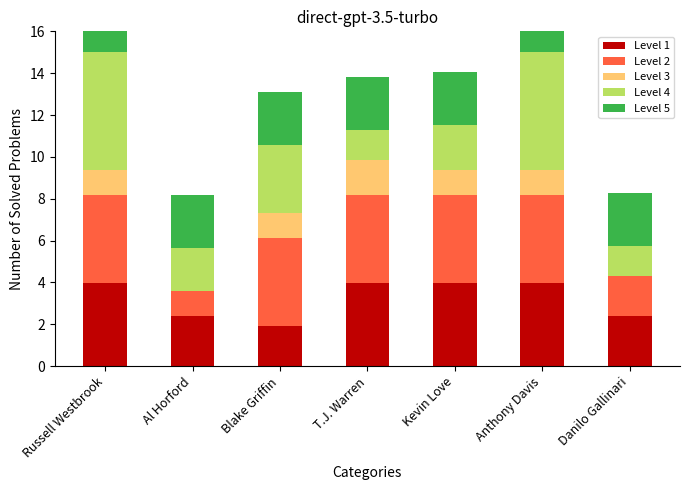

Reading right to left, what are all the values shown in this chart?

PG: Danilo Gallinari=2.4	Anthony Davis=4.0	Kevin Love=4.0	T.J. Warren=4.0	Blake Griffin=1.9	Al Horford=2.4	Russell Westbrook=4.0
SG: Danilo Gallinari=1.9	Anthony Davis=4.2	Kevin Love=4.2	T.J. Warren=4.2	Blake Griffin=4.2	Al Horford=1.2	Russell Westbrook=4.2
SF: Danilo Gallinari=0.0	Anthony Davis=1.2	Kevin Love=1.2	T.J. Warren=1.7	Blake Griffin=1.2	Al Horford=0.0	Russell Westbrook=1.2
PF: Danilo Gallinari=1.4	Anthony Davis=5.6	Kevin Love=2.2	T.J. Warren=1.4	Blake Griffin=3.2	Al Horford=2.0	Russell Westbrook=5.6
C: Danilo Gallinari=2.5	Anthony Davis=2.5	Kevin Love=2.5	T.J. Warren=2.5	Blake Griffin=2.5	Al Horford=2.5	Russell Westbrook=2.5